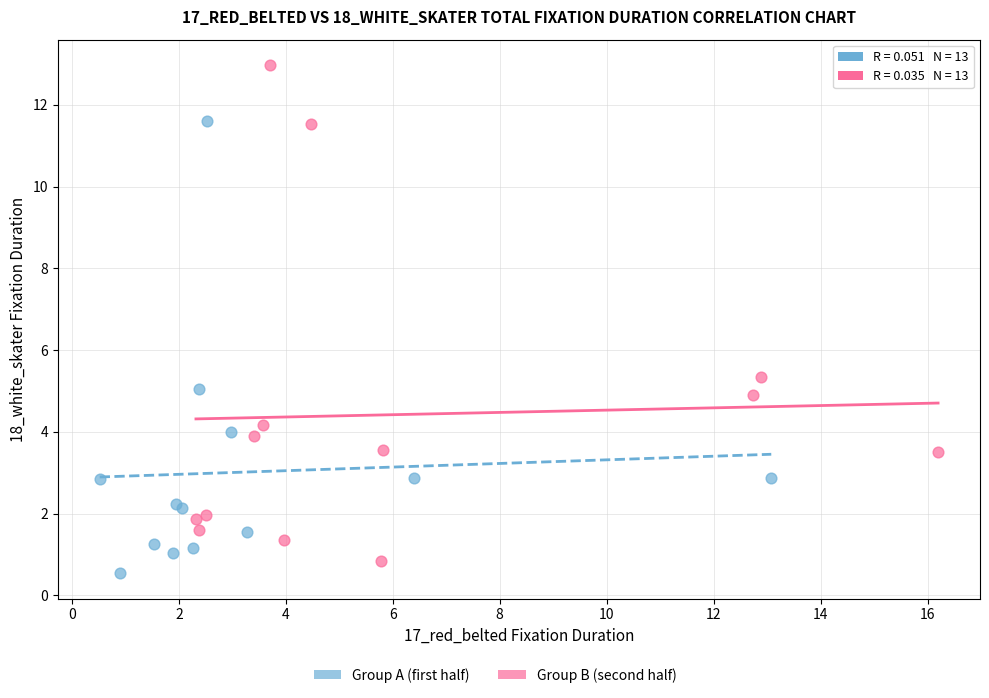

Which series contains the lowest Y value?

Group A (first half)